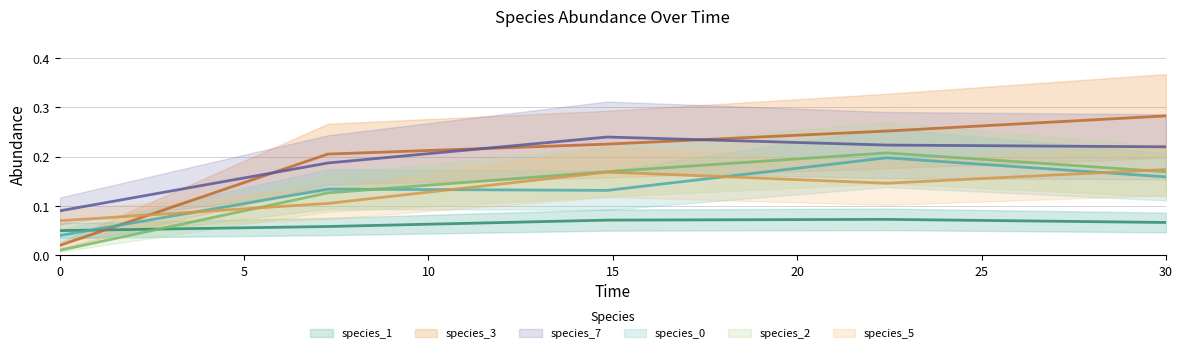

Which series has the widest spread of values?

species_3